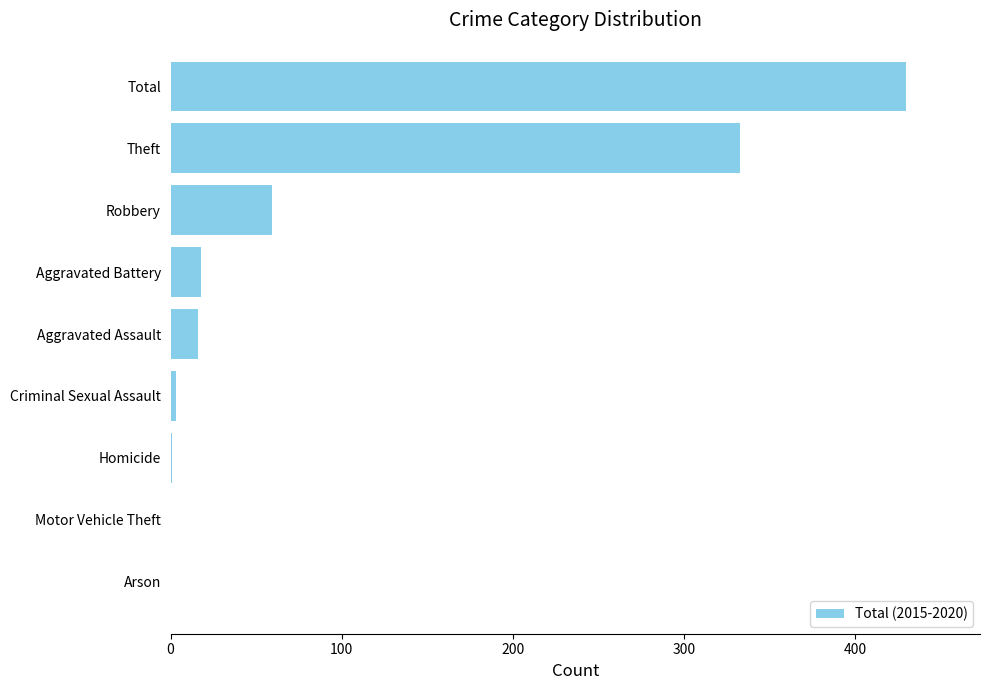

Approximately how many times larger is the value at Robbery compared to Aggravated Assault?

3.7